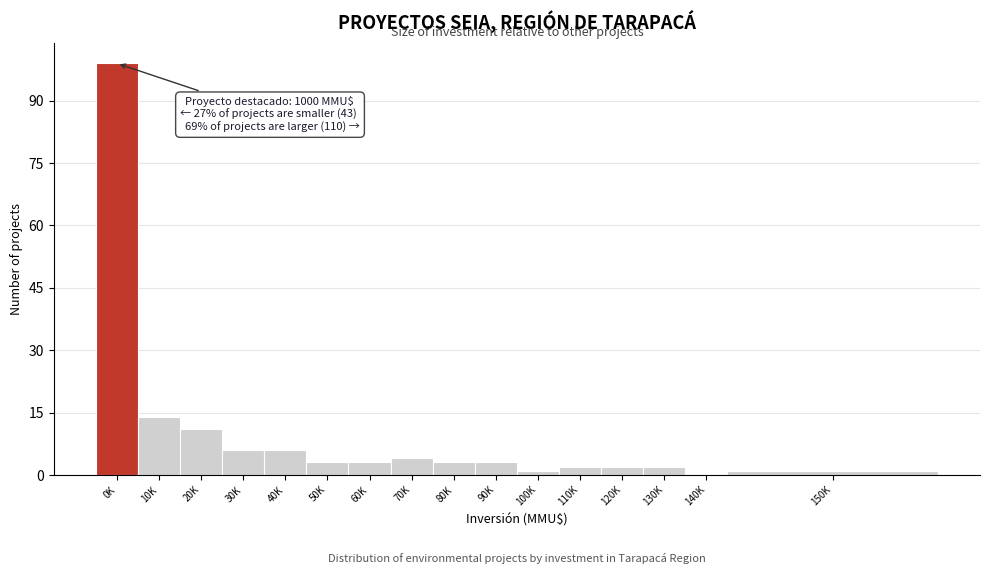

Reading right to left, transcribe all the data shown in this chart.

150K=1	140K=0	130K=2	120K=2	110K=2	100K=1	90K=3	80K=3	70K=4	60K=3	50K=3	40K=6	30K=6	20K=11	10K=14	0K=99